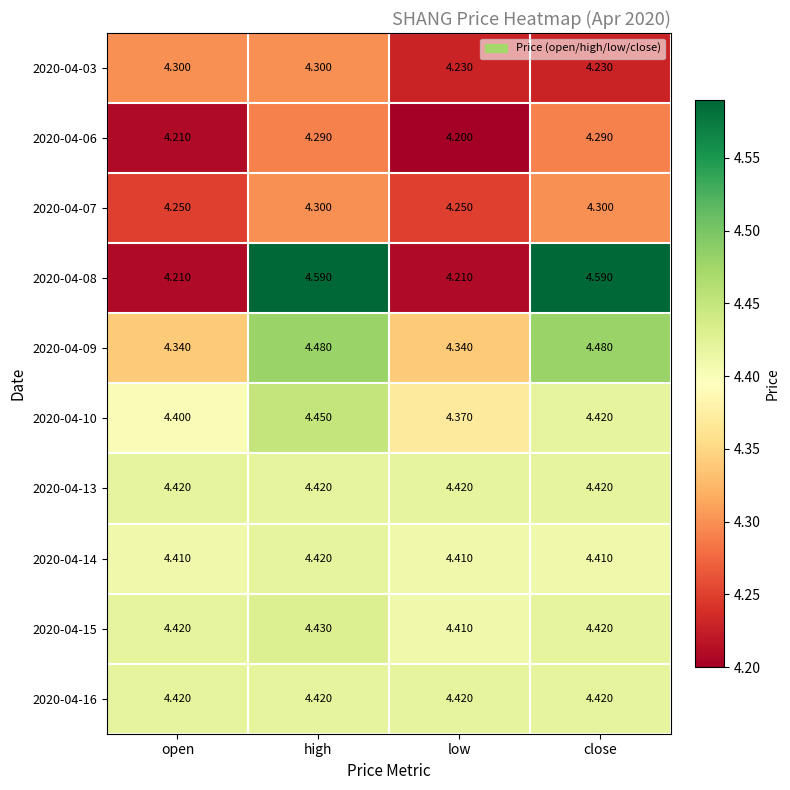

What is the total value across all series at open?

43.4